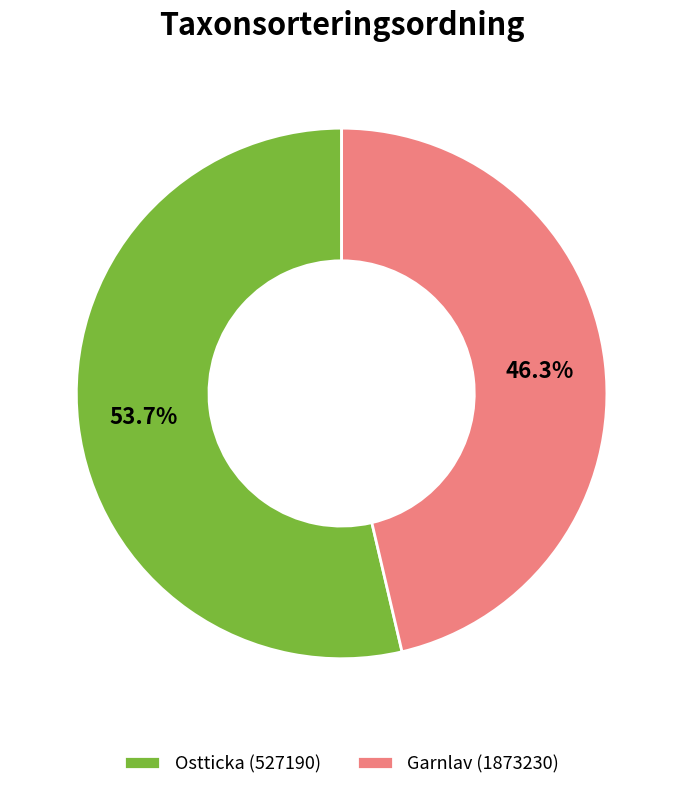

Is there any slice that represents more than half of the pie?

Yes